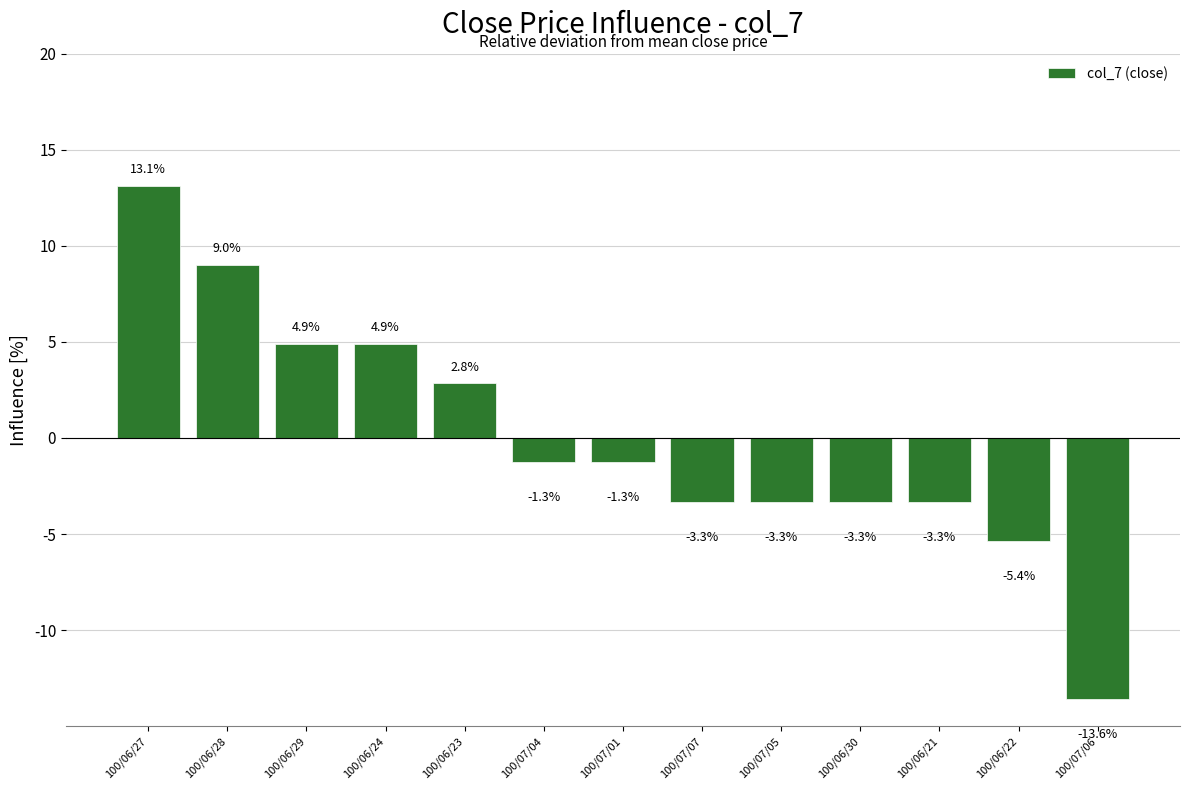

Reading left to right, transcribe all the data shown in this chart.

100/06/27=13.1	100/06/28=9.0	100/06/29=4.9	100/06/24=4.9	100/06/23=2.8	100/07/04=-1.3	100/07/01=-1.3	100/07/07=-3.3	100/07/05=-3.3	100/06/30=-3.3	100/06/21=-3.3	100/06/22=-5.4	100/07/06=-13.6